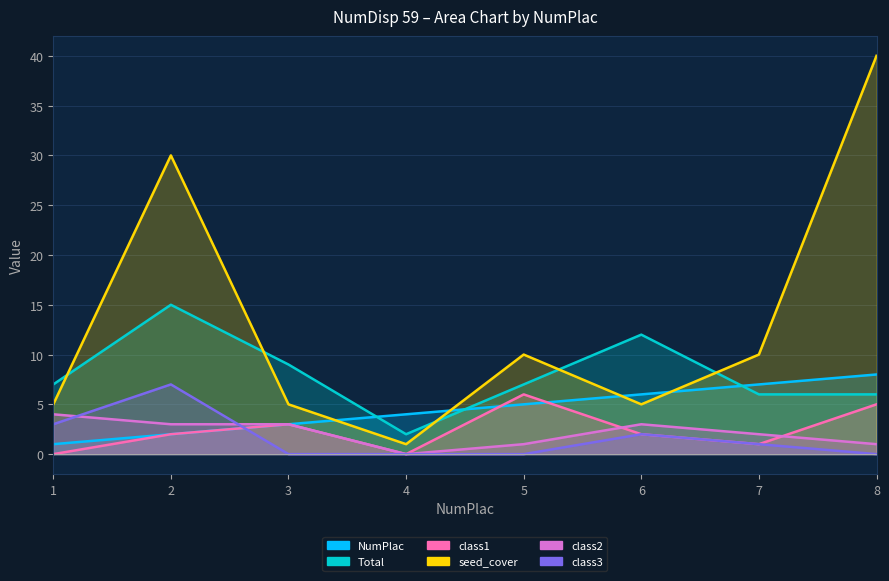

What is the value of the class1 point at the 3rd from the left?

3